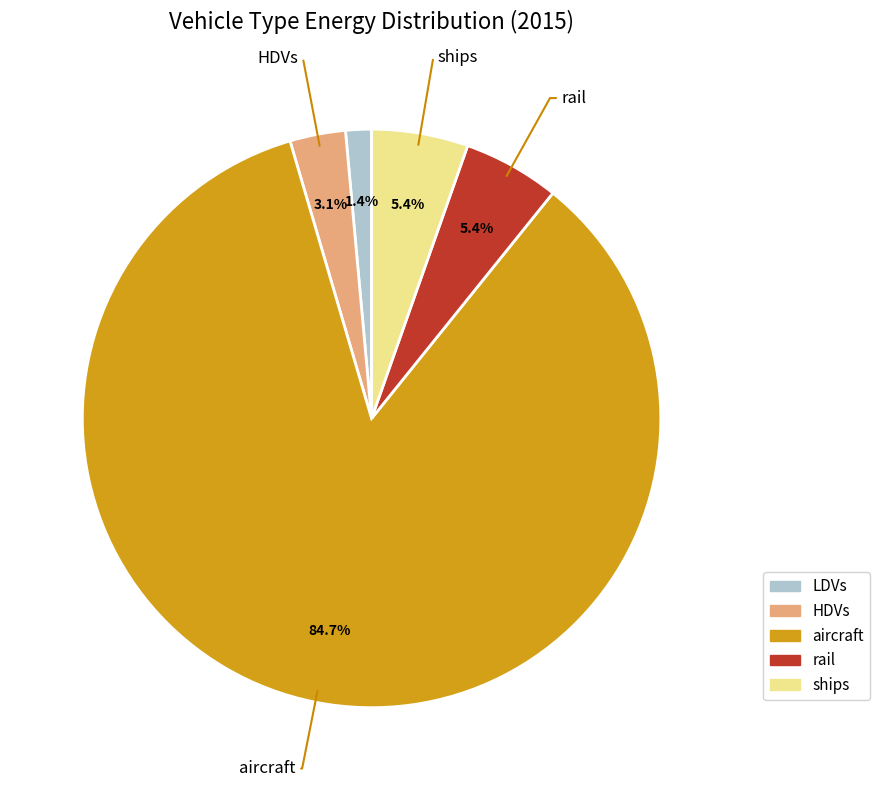

Which has a higher value, HDVs or ships?

ships